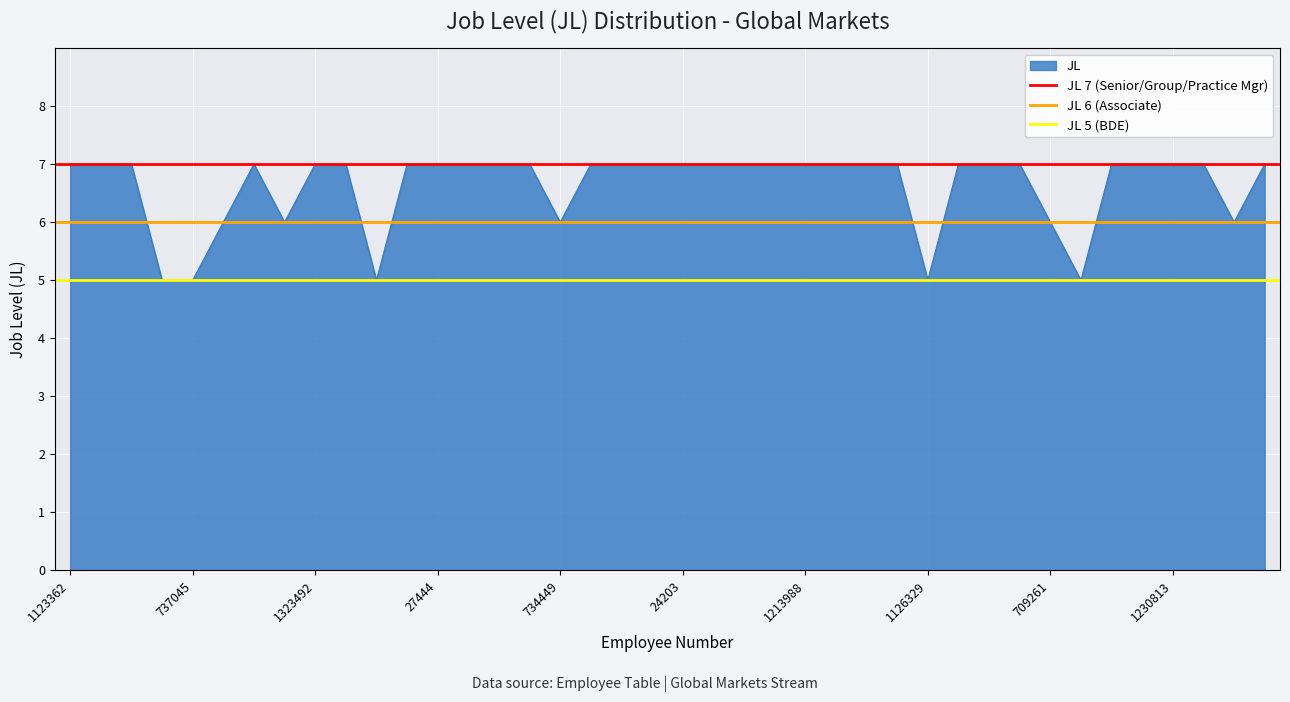

True or false: JL has a value of 7 at 24203.

True